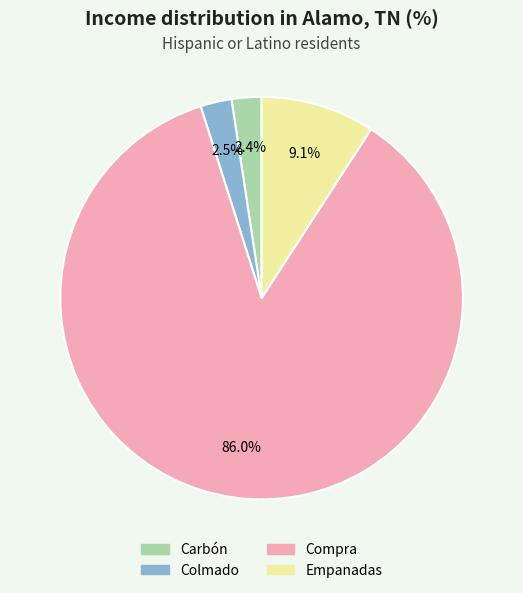

How much of the chart is everything except Empanadas?

90.9%